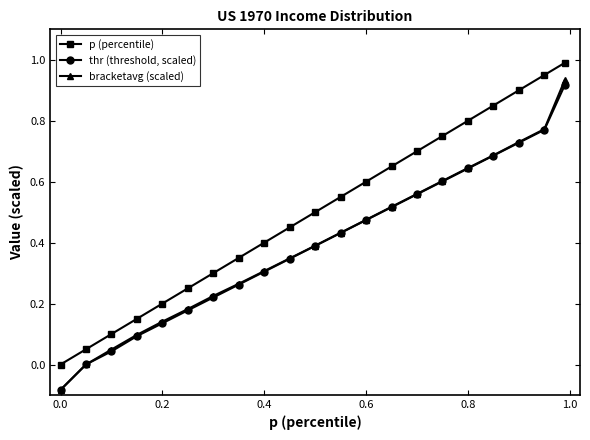

Which series has the largest total across all categories?

p (percentile)